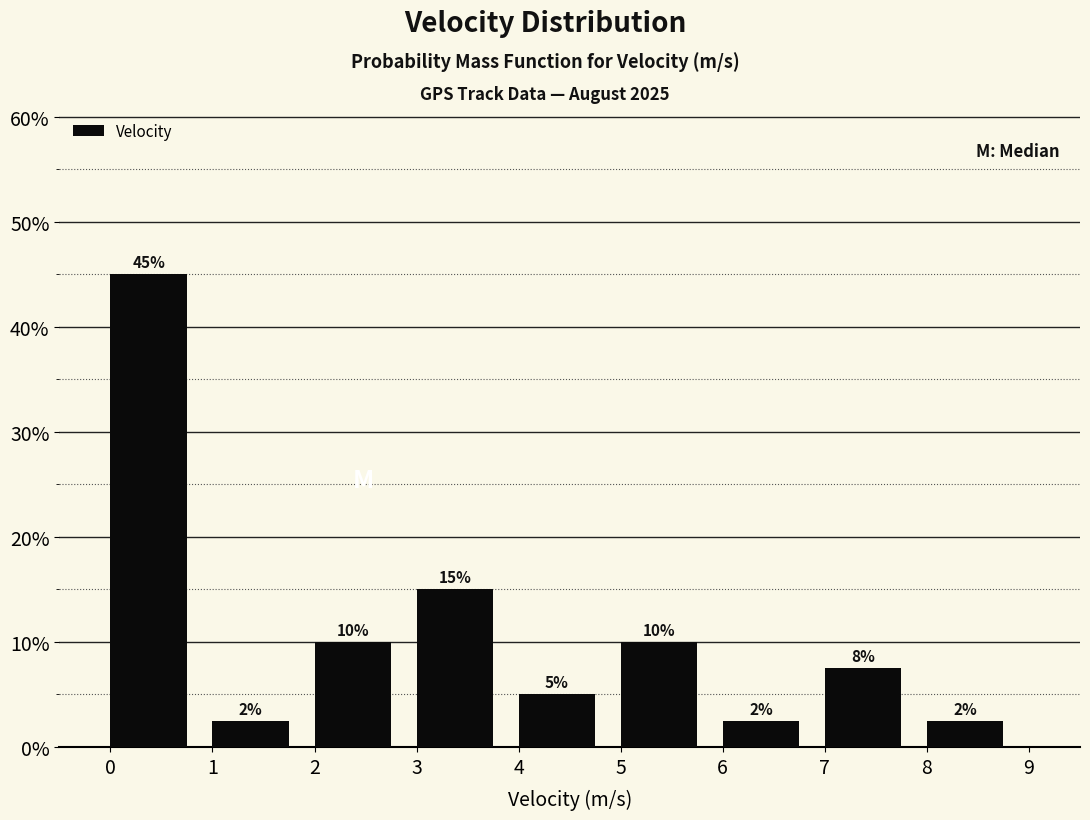

Which range on the x-axis has the tallest bar?

0 to 1